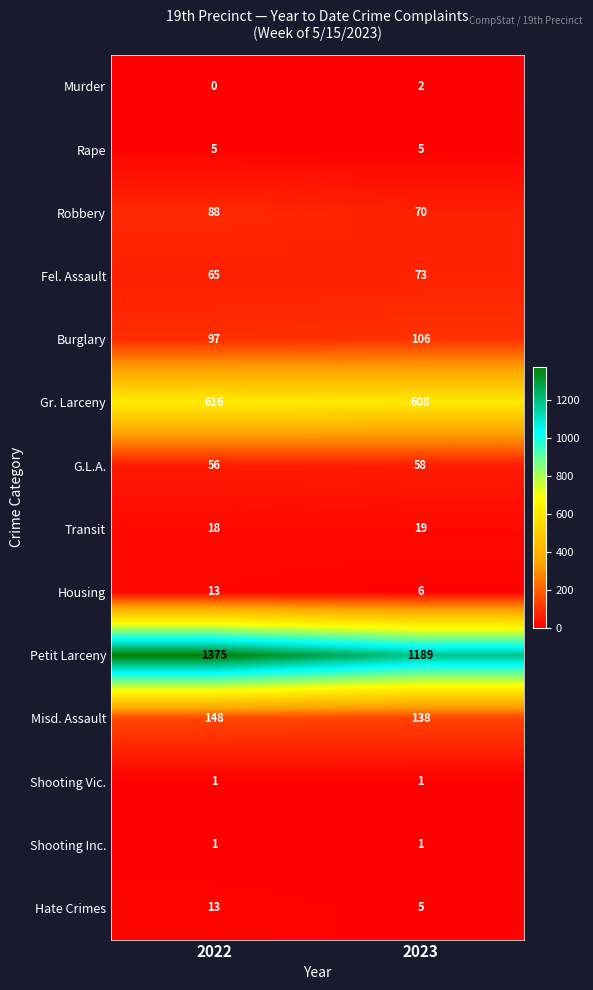

Which label corresponds to the largest value in the chart?

2022